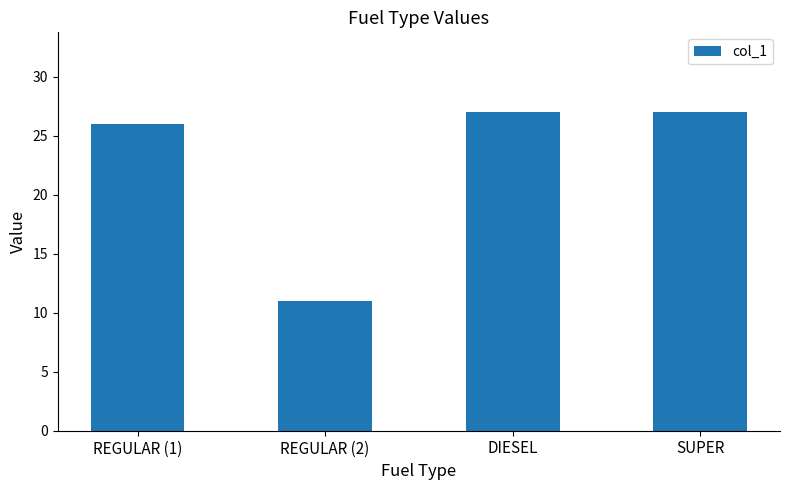

Reading right to left, list all the values displayed in this chart.

27	27	11	26